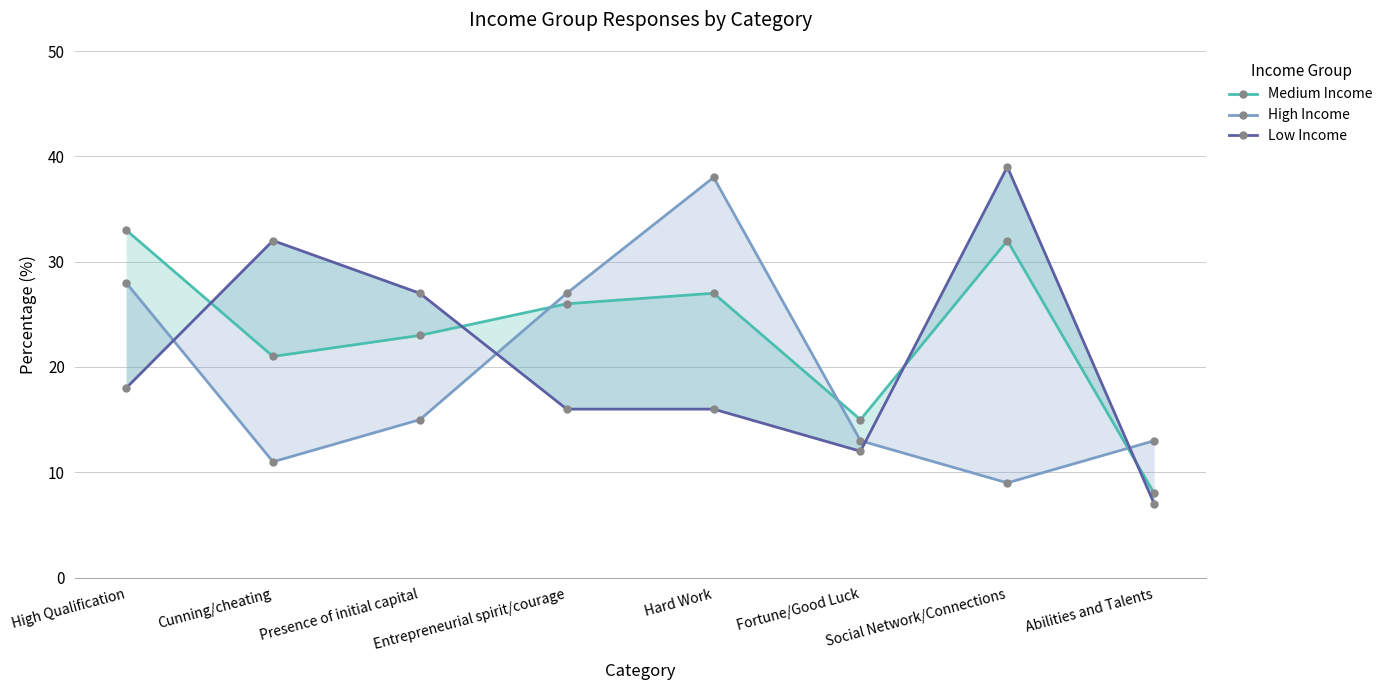

Rank the series at Abilities and Talents from highest to lowest value.

High Income, Medium Income, Low Income